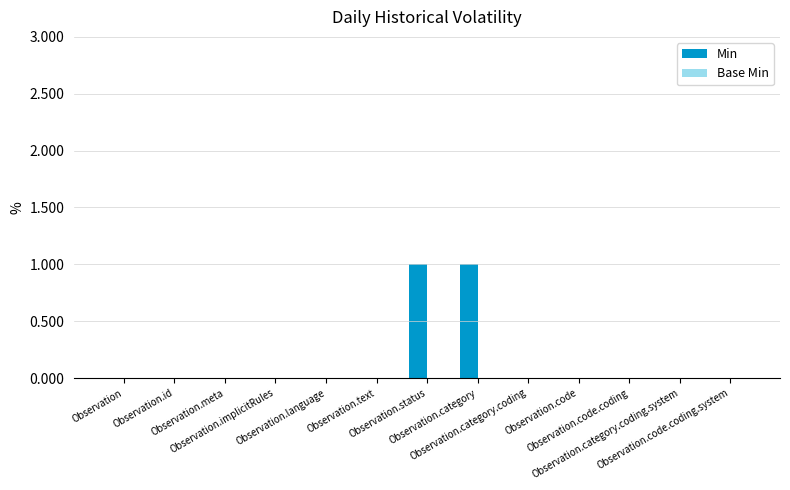

Are the bars grouped side by side (vs. stacked)?

No